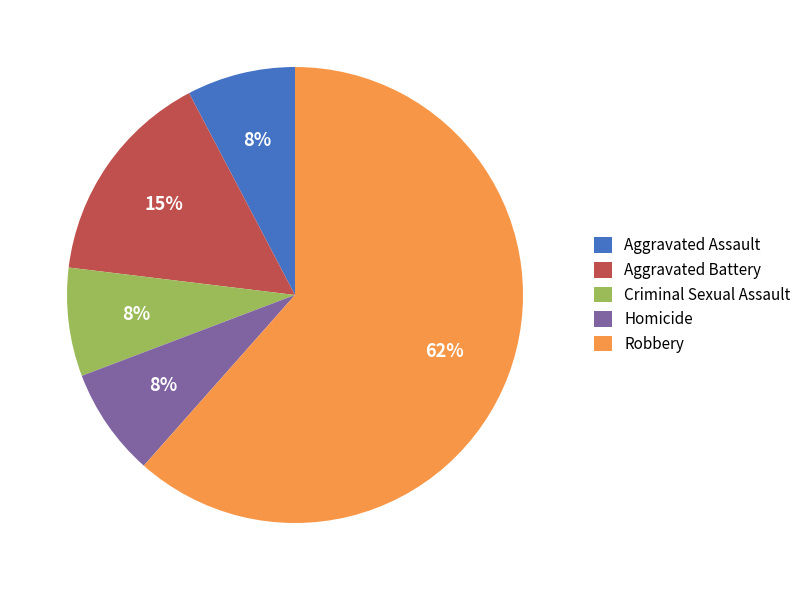

Is there any slice that represents more than half of the pie?

Yes